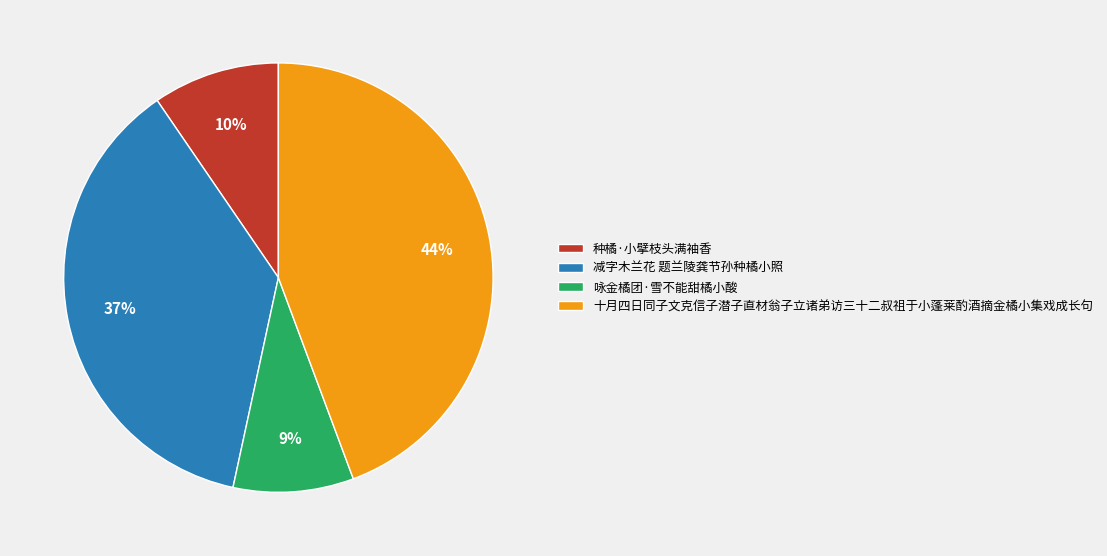

To the nearest percent, what is the combined percentage of 减字木兰花 题兰陵龚节孙种橘小照 and 种橘·小擘枝头满袖香?

47%